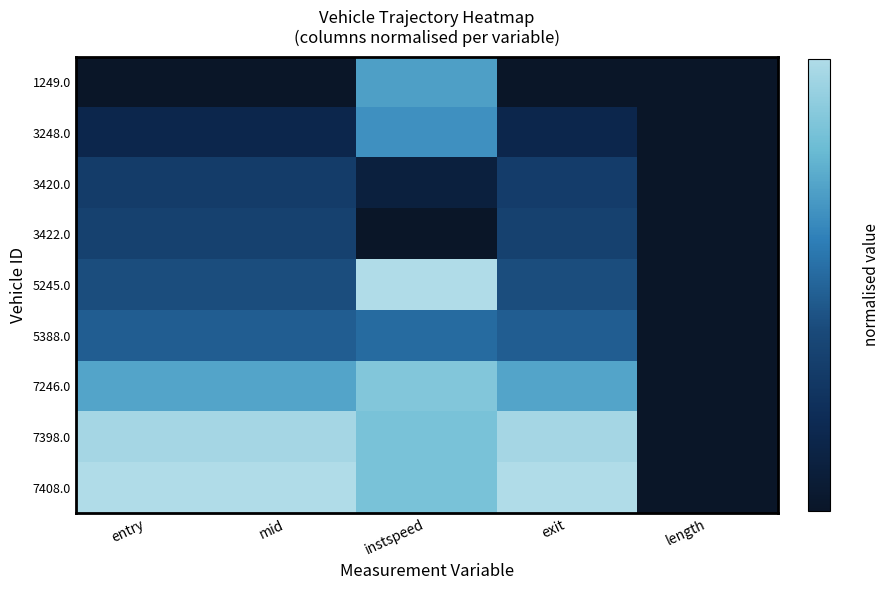

What is the total value across all series at instspeed?

5.5